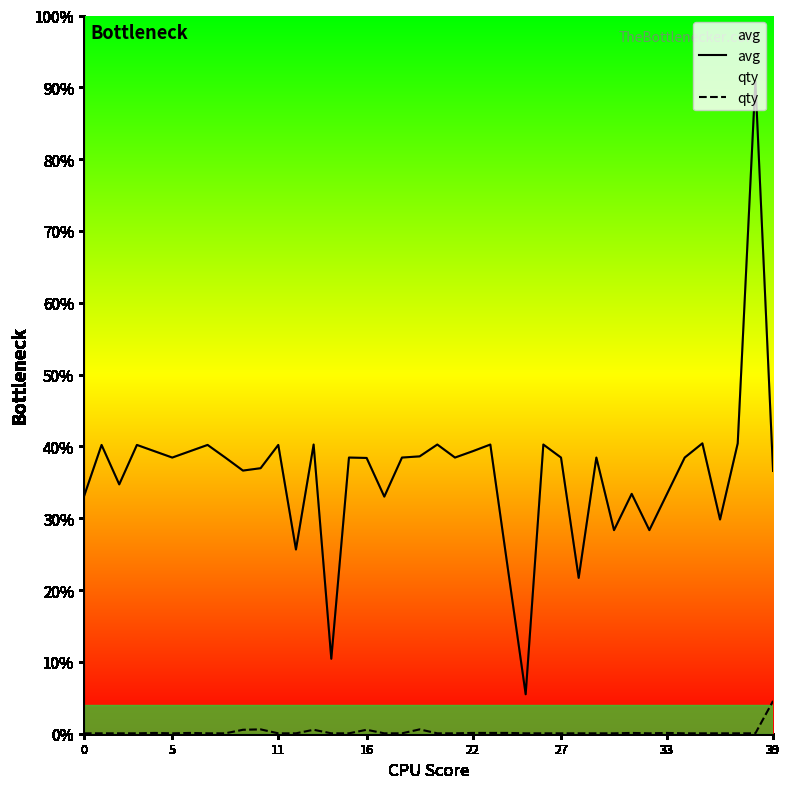

True or false: qty and avg intersect in this chart.

False